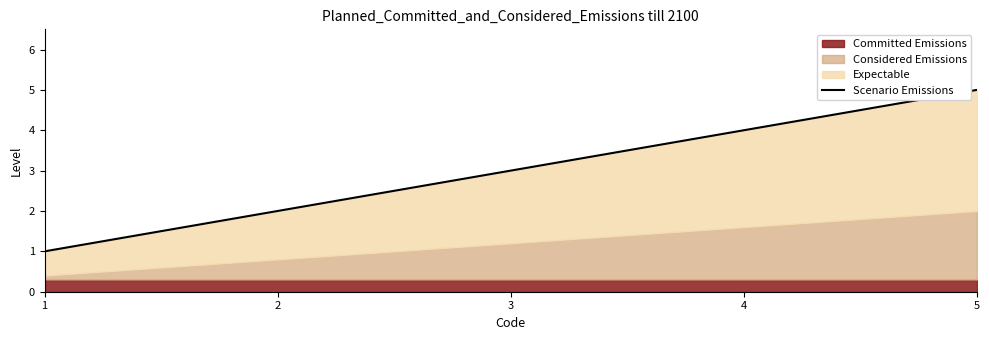

What is the smallest value displayed?

1